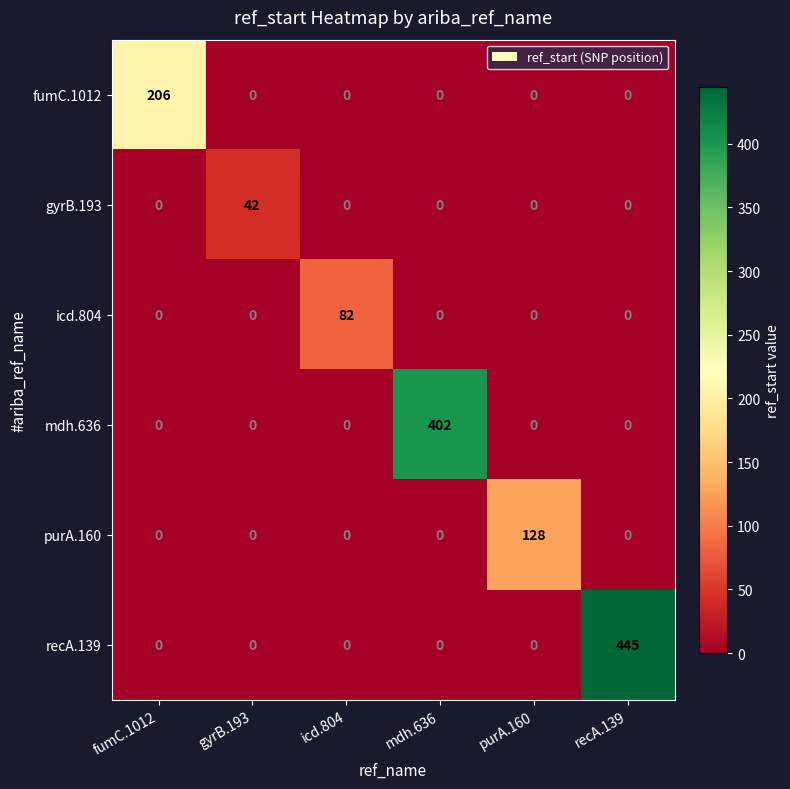

At how many categories does at least one series exceed 311?

2